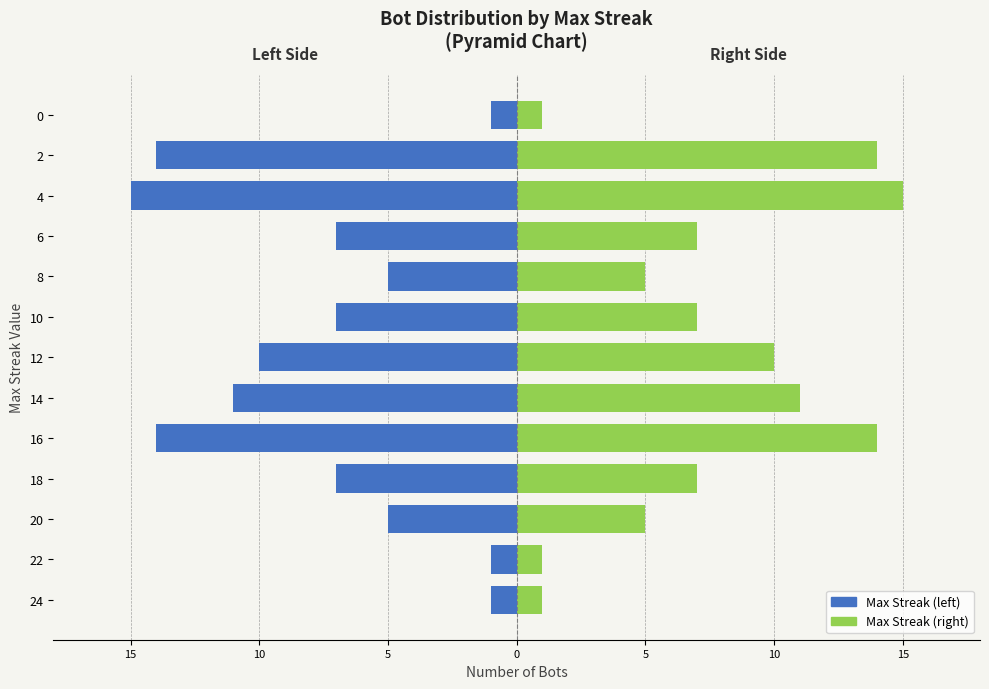

What is the sum of all Max Streak (left) values?

-98